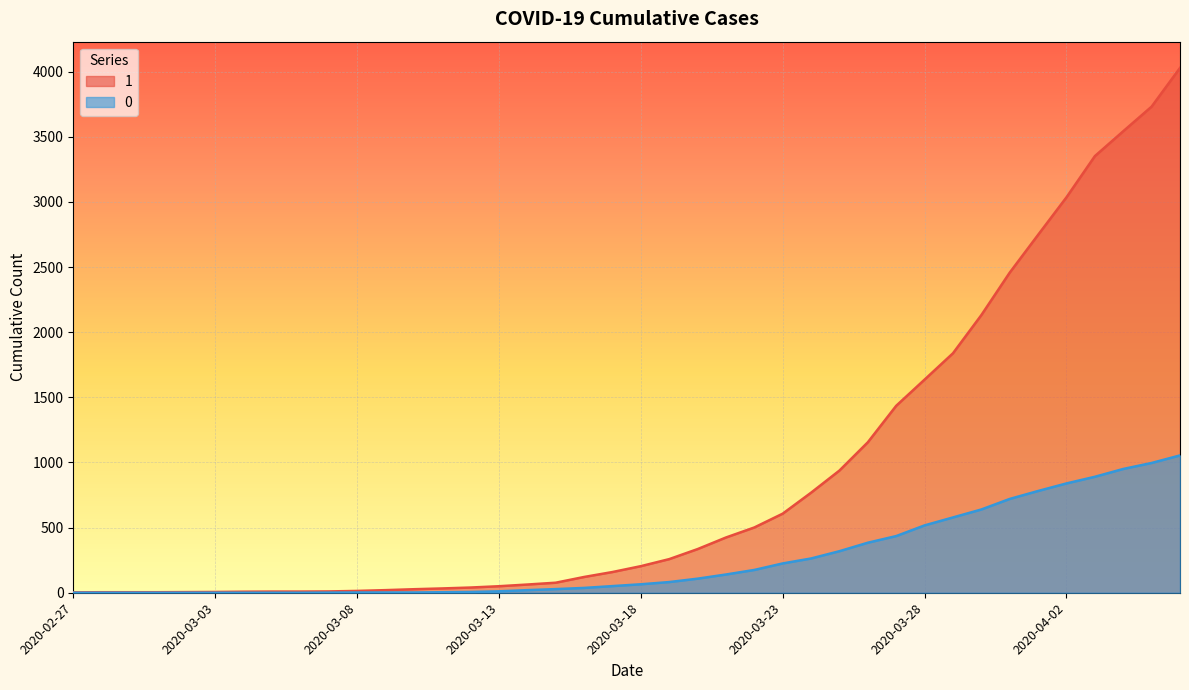

What is the difference between the maximum and minimum values in the 0 series?

1054